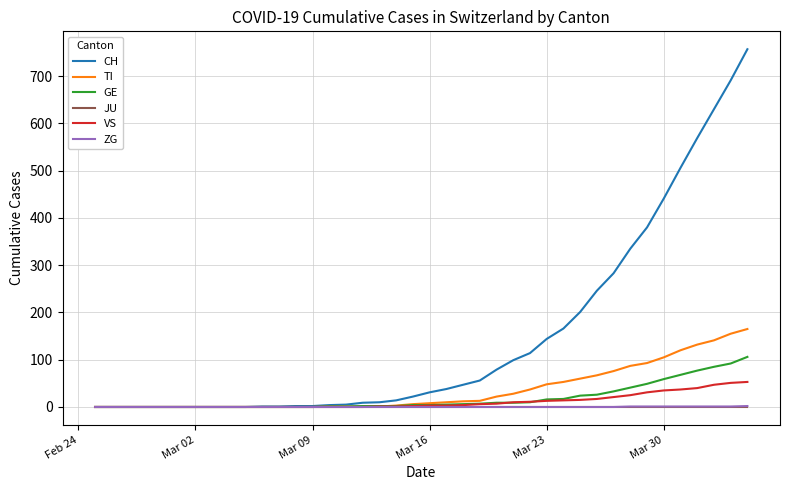

What is the sum of all TI values?

1445